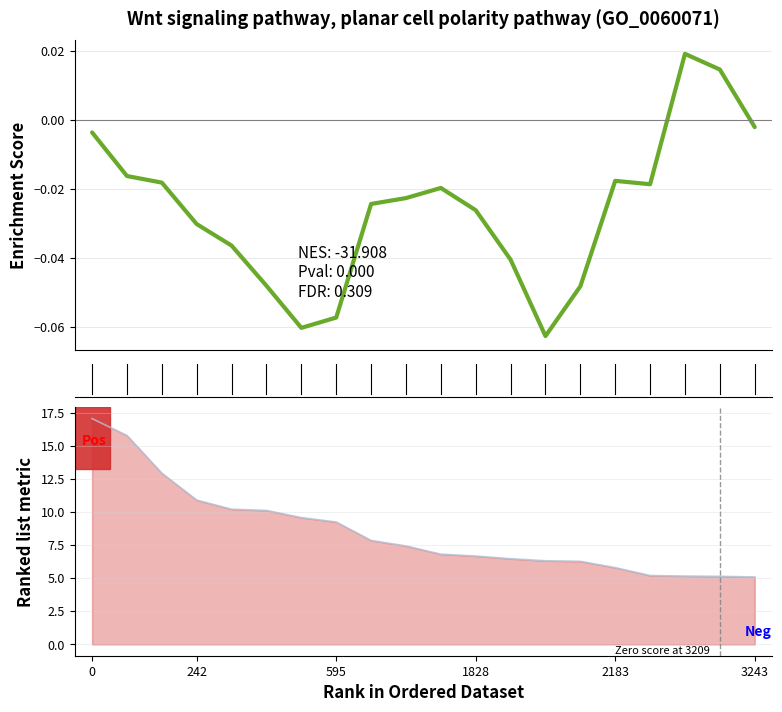

What is the highest value of the SNR (ranked) series?

17.0